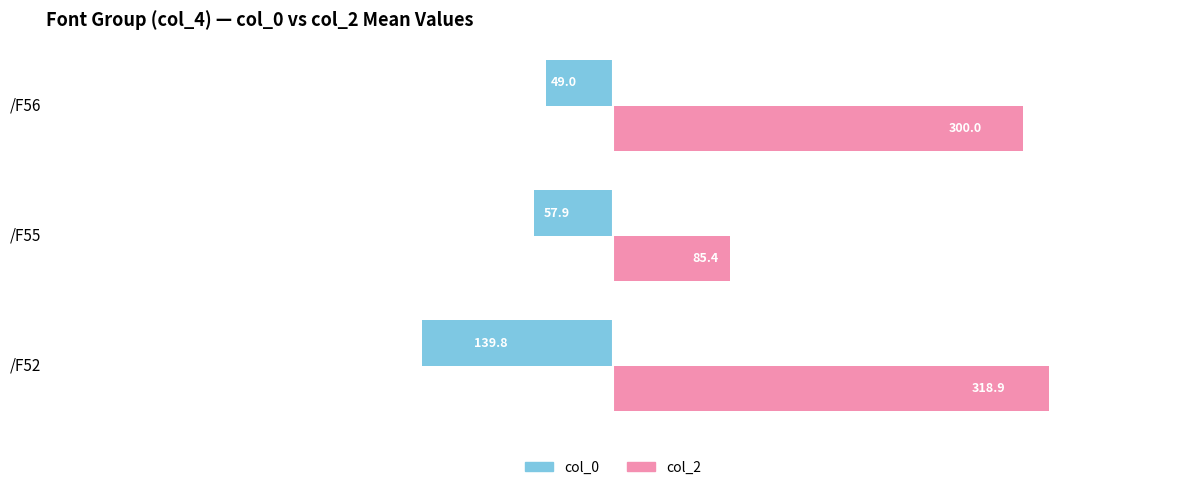

Where is col_2 nearest to the value 202?

/F56